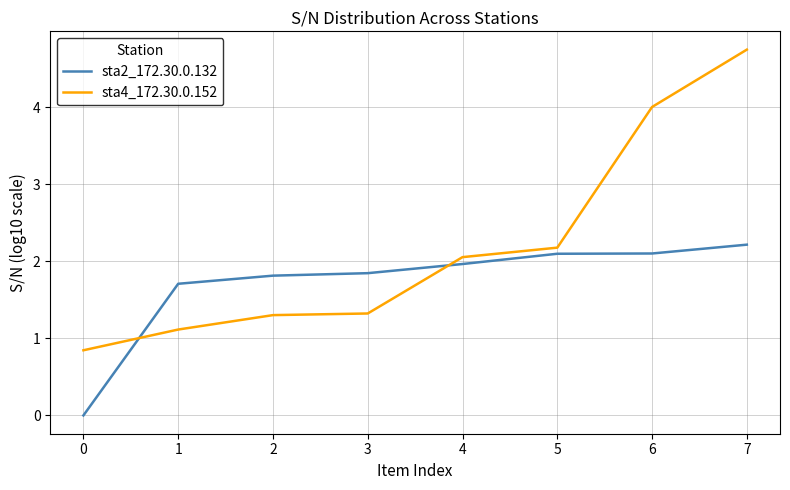

At which label does sta4_172.30.0.152 first exceed 2?

4